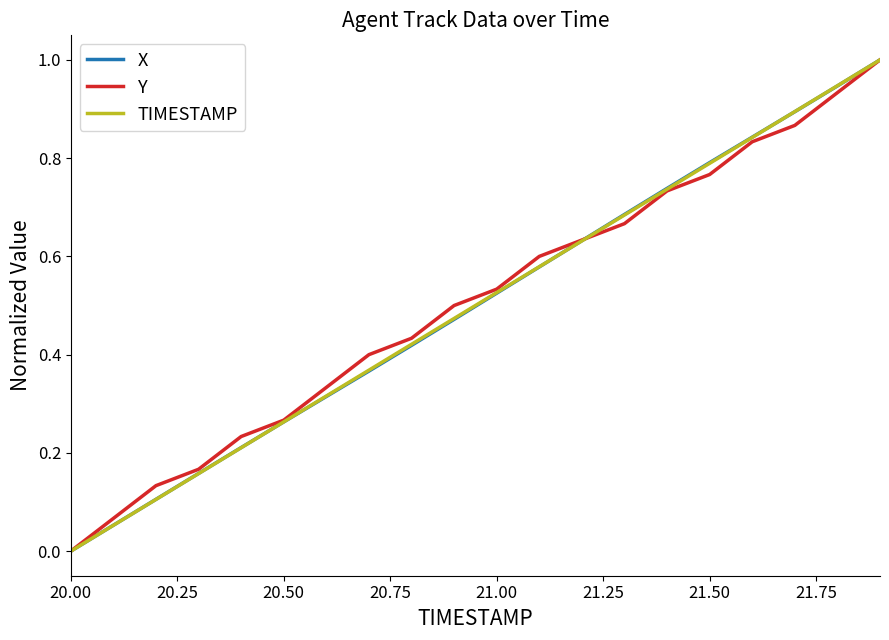

True or false: X and Y intersect in this chart.

True